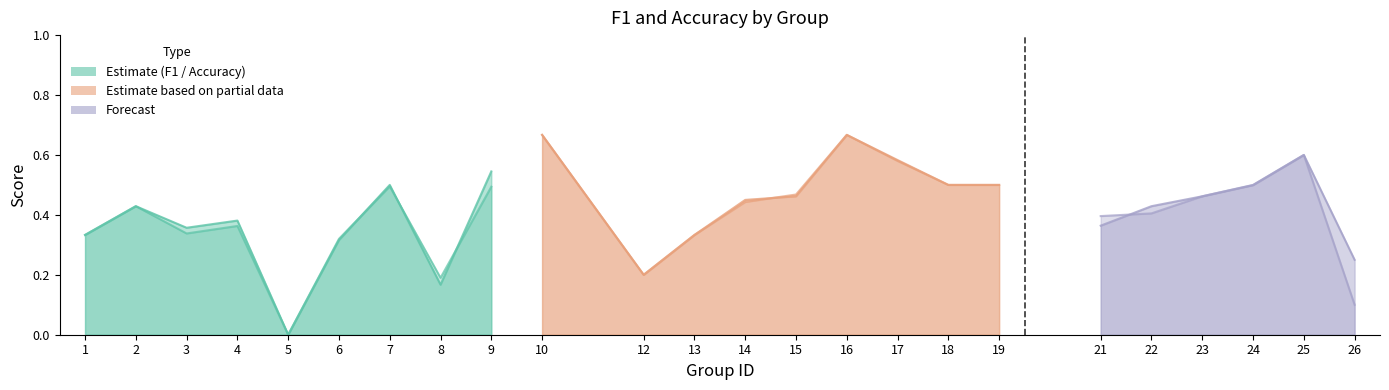

What is the total value across all series at 7?

1.0